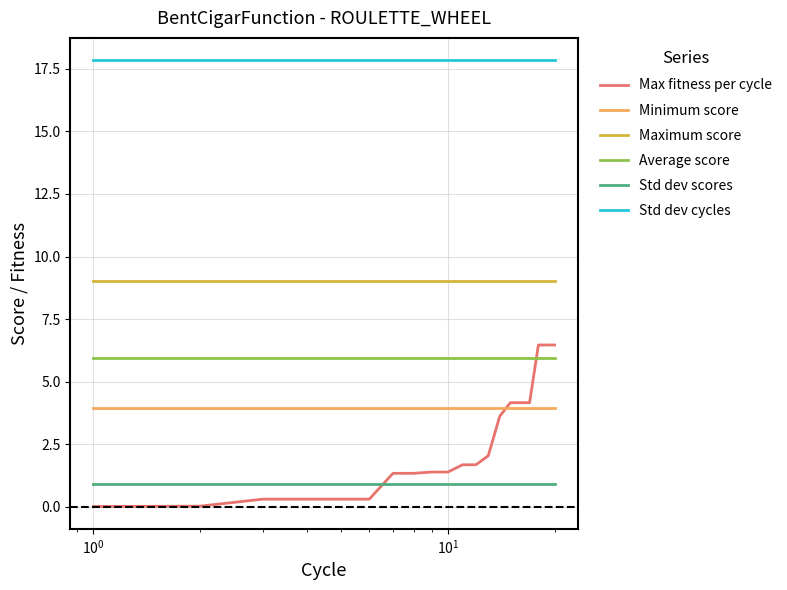

Which series has the largest range (max minus min)?

Max fitness per cycle